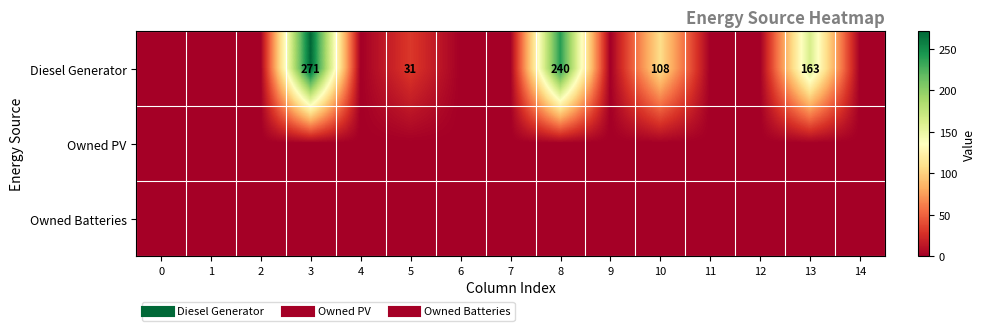

At which category is the sum across all series the highest?

3